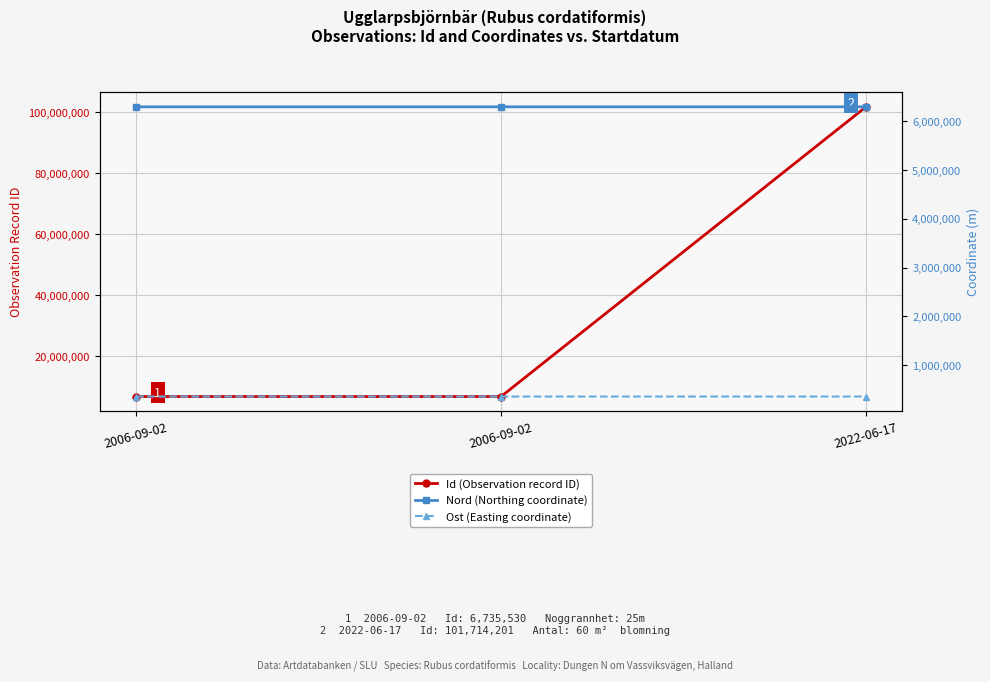

Does the chart display data point markers on the line(s)?

Yes